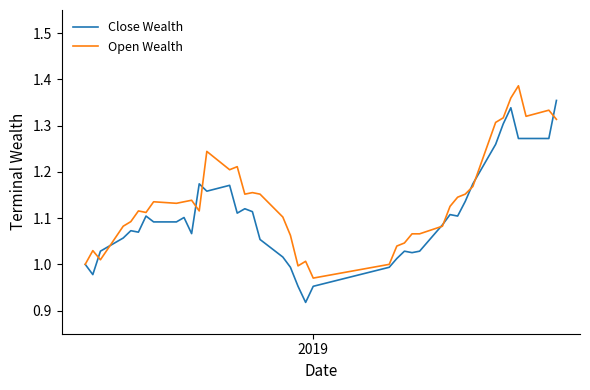

What is the difference between the second highest and minimum values in the Open Wealth series?

0.4